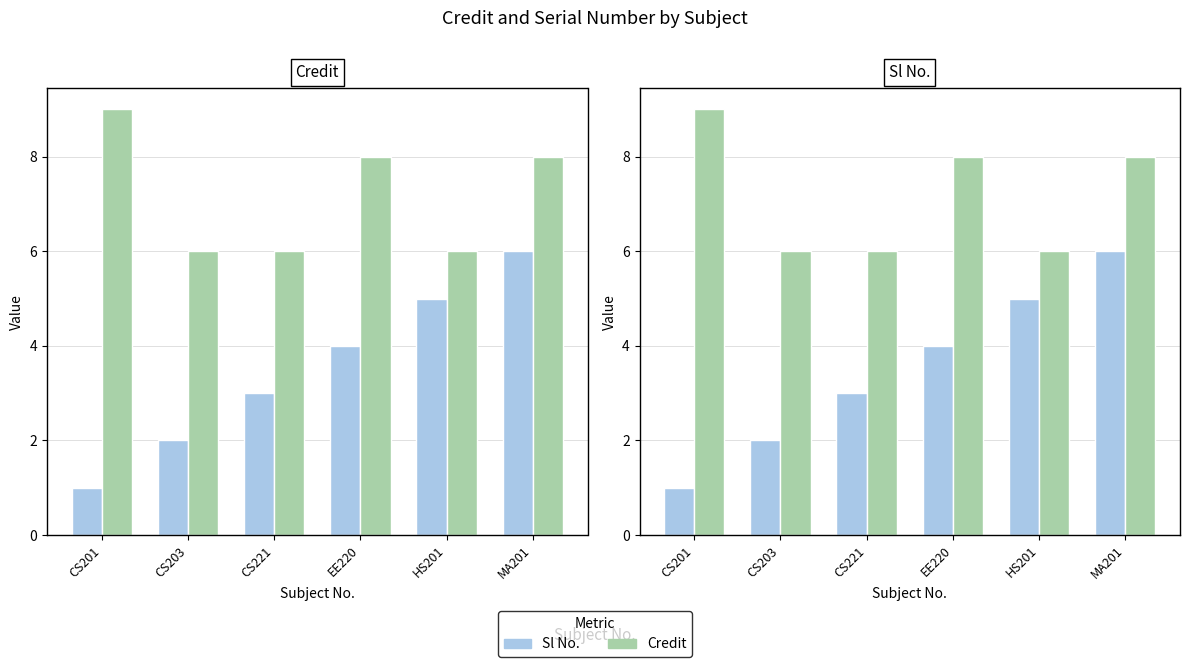

Reading right to left, transcribe all the data shown in this chart.

Sl No.: MA201=6	HS201=5	EE220=4	CS221=3	CS203=2	CS201=1
Credit: MA201=8	HS201=6	EE220=8	CS221=6	CS203=6	CS201=9